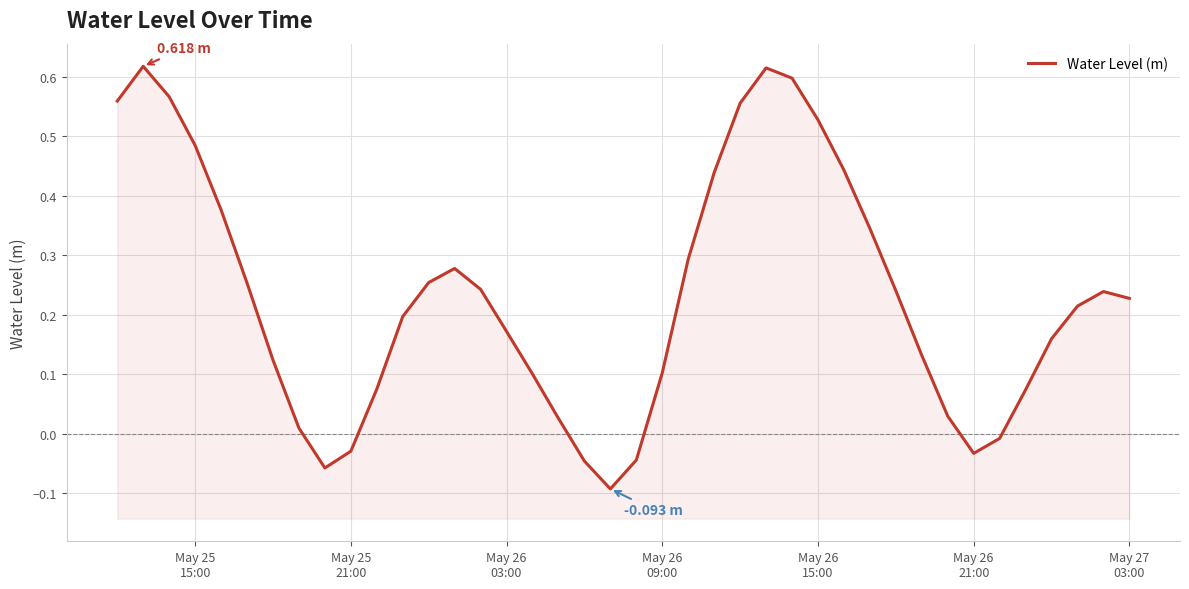

Read the value at May 26 09:00.

0.1